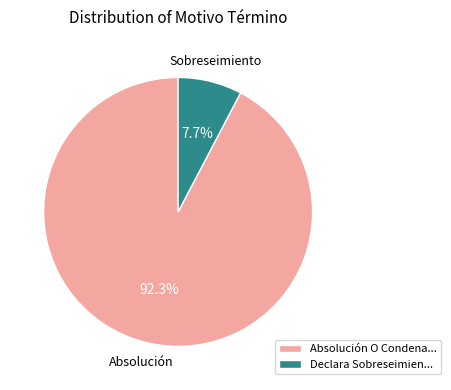

Which slice is the smallest?

Declara Sobreseimien...